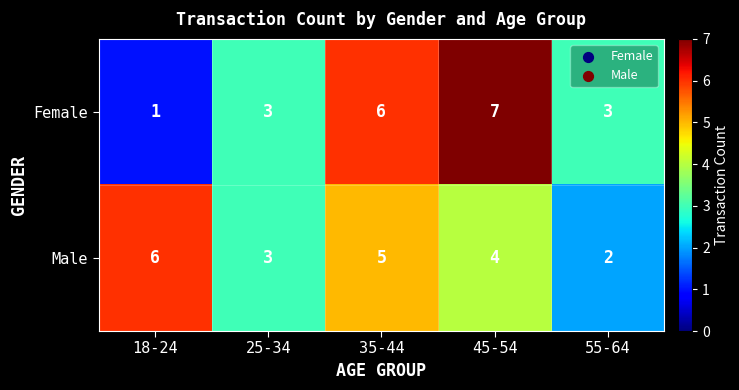

What is the difference between the second highest and minimum values in the Male series?

3